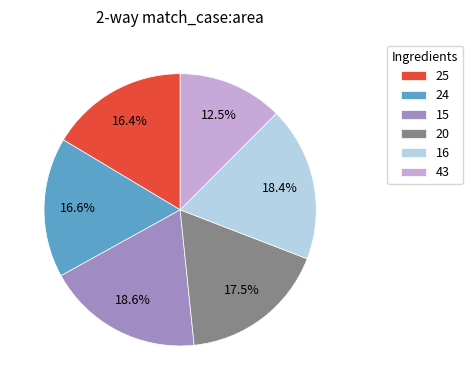

To the nearest percent, what is the difference between the largest and smallest slice percentages?

6%